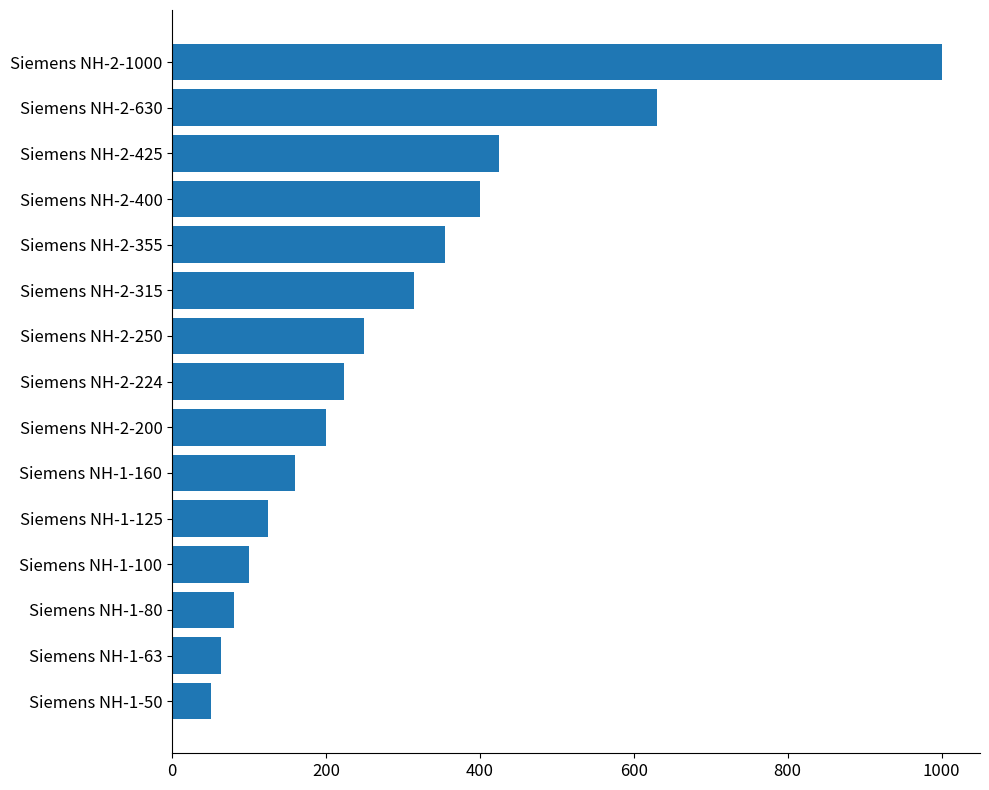

Are the bars horizontal?

Yes